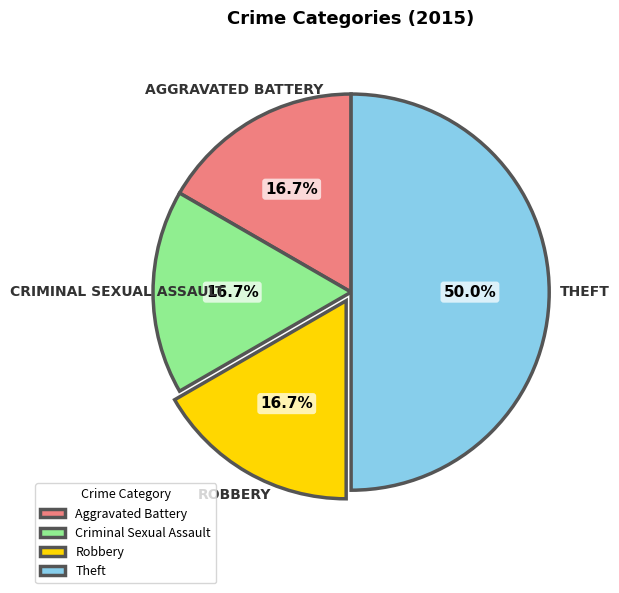

To the nearest percent, what portion does Criminal Sexual Assault represent?

17%